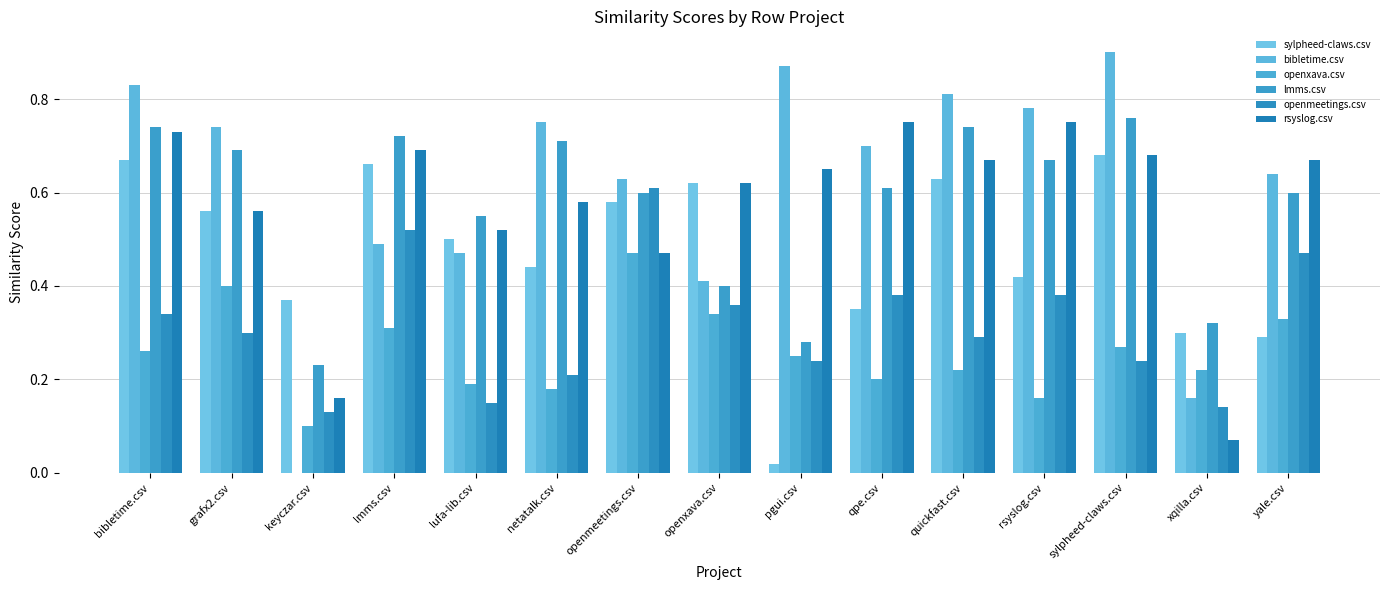

Reading left to right, what are all the values shown in this chart?

sylpheed-claws.csv: bibletime.csv=0.7	grafx2.csv=0.6	keyczar.csv=0.4	lmms.csv=0.7	lufa-lib.csv=0.5	netatalk.csv=0.4	openmeetings.csv=0.6	openxava.csv=0.6	pgui.csv=0.0	qpe.csv=0.3	quickfast.csv=0.6	rsyslog.csv=0.4	sylpheed-claws.csv=0.7	xqilla.csv=0.3	yale.csv=0.3
bibletime.csv: bibletime.csv=0.8	grafx2.csv=0.7	keyczar.csv=0.0	lmms.csv=0.5	lufa-lib.csv=0.5	netatalk.csv=0.8	openmeetings.csv=0.6	openxava.csv=0.4	pgui.csv=0.9	qpe.csv=0.7	quickfast.csv=0.8	rsyslog.csv=0.8	sylpheed-claws.csv=0.9	xqilla.csv=0.2	yale.csv=0.6
openxava.csv: bibletime.csv=0.3	grafx2.csv=0.4	keyczar.csv=0.1	lmms.csv=0.3	lufa-lib.csv=0.2	netatalk.csv=0.2	openmeetings.csv=0.5	openxava.csv=0.3	pgui.csv=0.2	qpe.csv=0.2	quickfast.csv=0.2	rsyslog.csv=0.2	sylpheed-claws.csv=0.3	xqilla.csv=0.2	yale.csv=0.3
lmms.csv: bibletime.csv=0.7	grafx2.csv=0.7	keyczar.csv=0.2	lmms.csv=0.7	lufa-lib.csv=0.6	netatalk.csv=0.7	openmeetings.csv=0.6	openxava.csv=0.4	pgui.csv=0.3	qpe.csv=0.6	quickfast.csv=0.7	rsyslog.csv=0.7	sylpheed-claws.csv=0.8	xqilla.csv=0.3	yale.csv=0.6
openmeetings.csv: bibletime.csv=0.3	grafx2.csv=0.3	keyczar.csv=0.1	lmms.csv=0.5	lufa-lib.csv=0.1	netatalk.csv=0.2	openmeetings.csv=0.6	openxava.csv=0.4	pgui.csv=0.2	qpe.csv=0.4	quickfast.csv=0.3	rsyslog.csv=0.4	sylpheed-claws.csv=0.2	xqilla.csv=0.1	yale.csv=0.5
rsyslog.csv: bibletime.csv=0.7	grafx2.csv=0.6	keyczar.csv=0.2	lmms.csv=0.7	lufa-lib.csv=0.5	netatalk.csv=0.6	openmeetings.csv=0.5	openxava.csv=0.6	pgui.csv=0.7	qpe.csv=0.8	quickfast.csv=0.7	rsyslog.csv=0.8	sylpheed-claws.csv=0.7	xqilla.csv=0.1	yale.csv=0.7